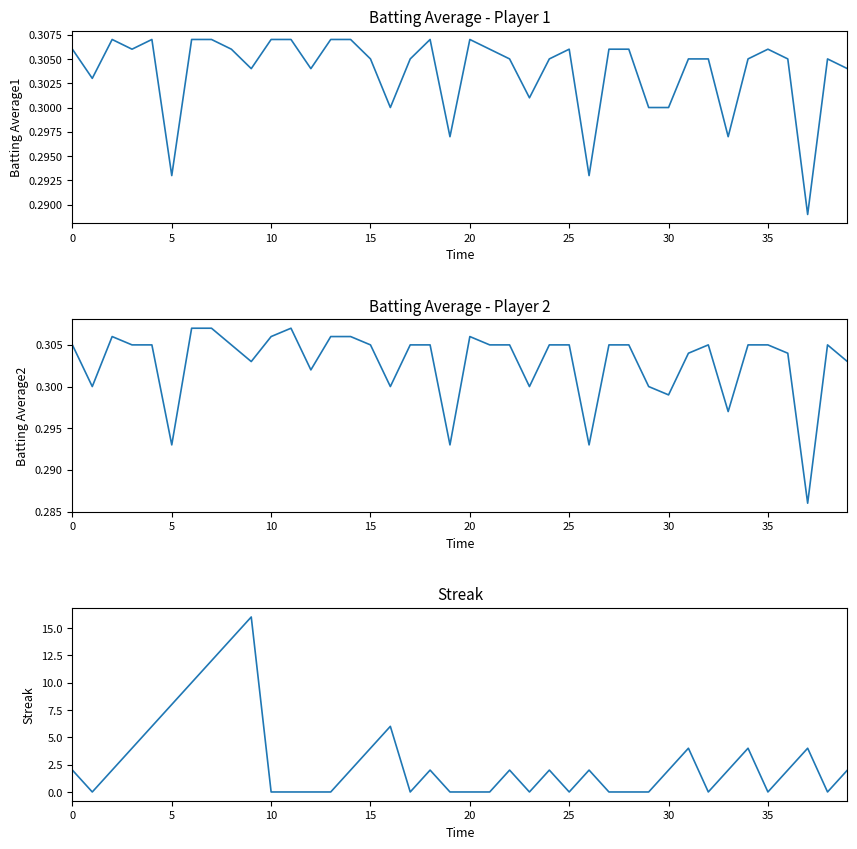

At which category is the sum across all series the highest?

9